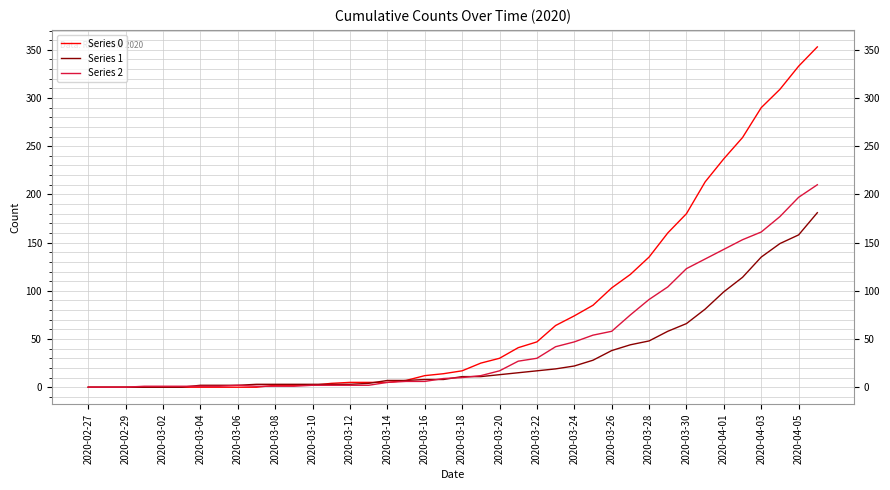

Which series has the widest spread of values?

Series 0